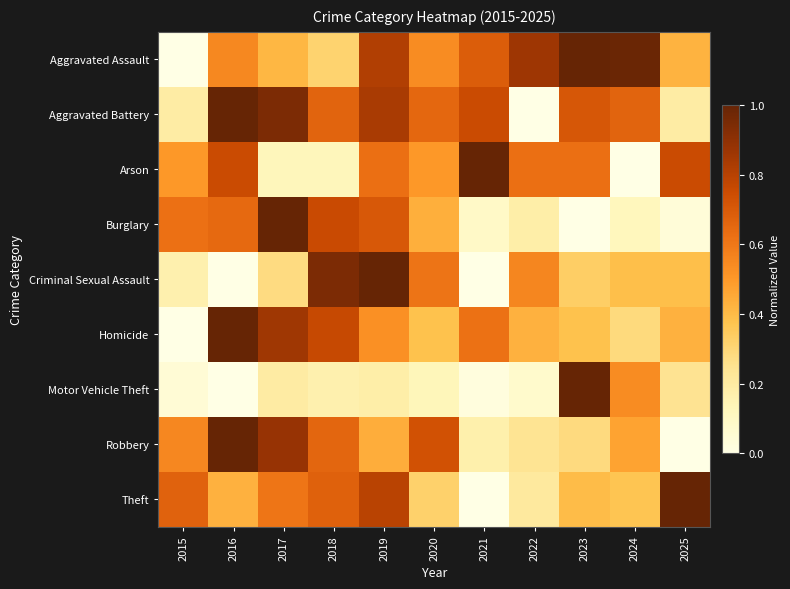

What is the greatest value displayed?

1.0